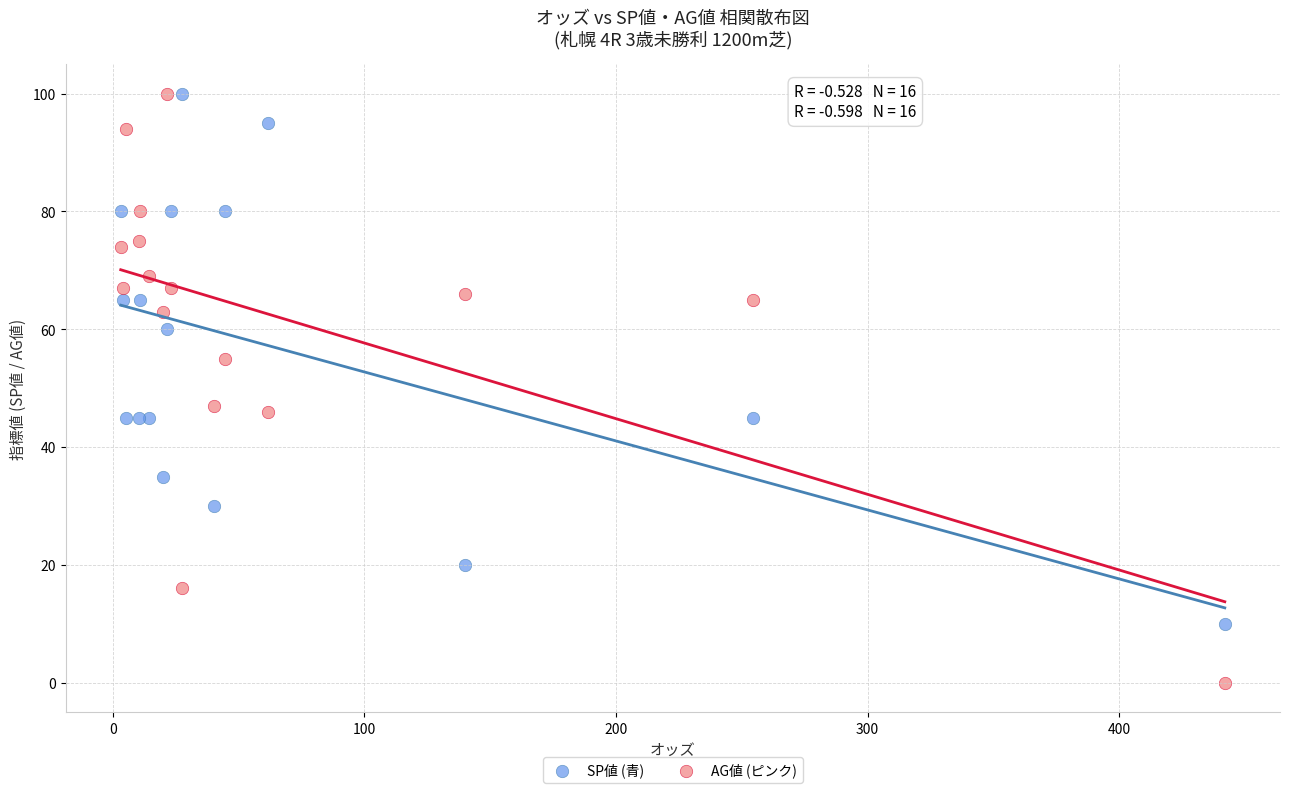

Which series has the largest Y range (max minus min)?

AG値 (ピンク)